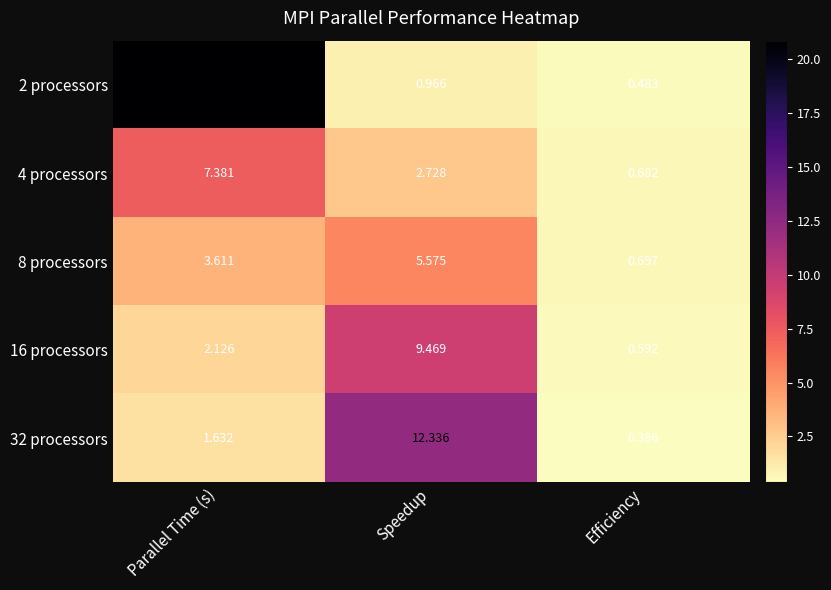

At which category is the sum across all series the highest?

Parallel Time (s)